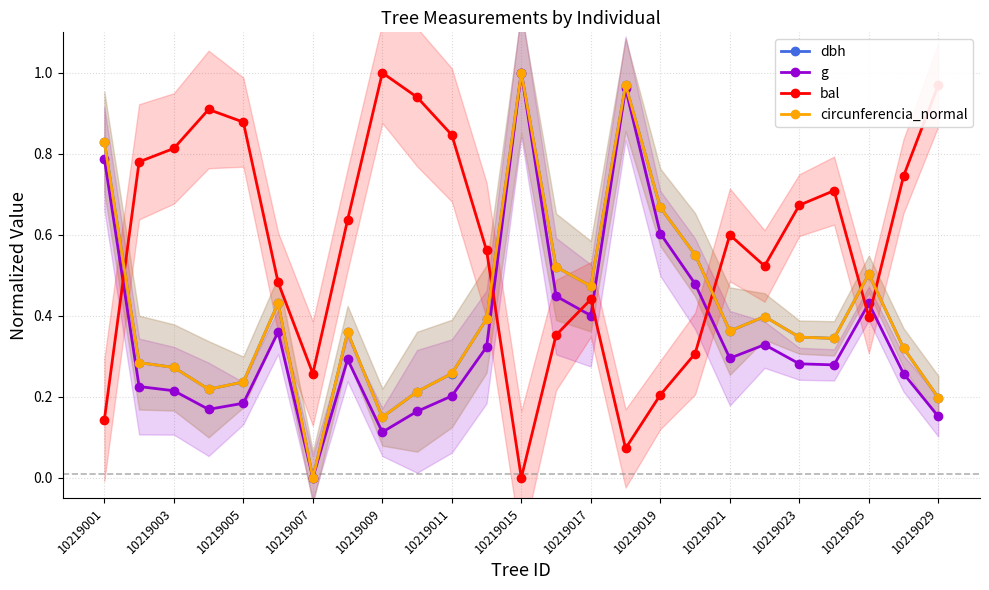

Is it true that circunferencia_normal equals 1.0 at 15?

True